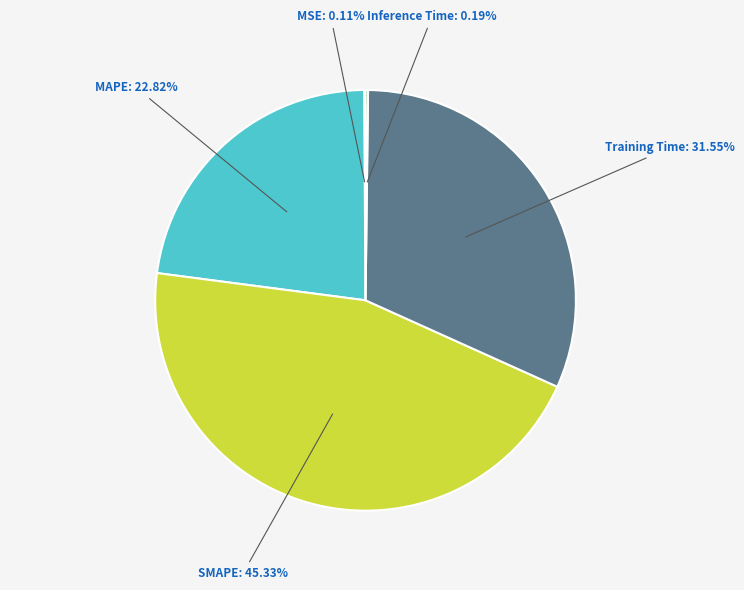

Does any single category account for the majority?

No